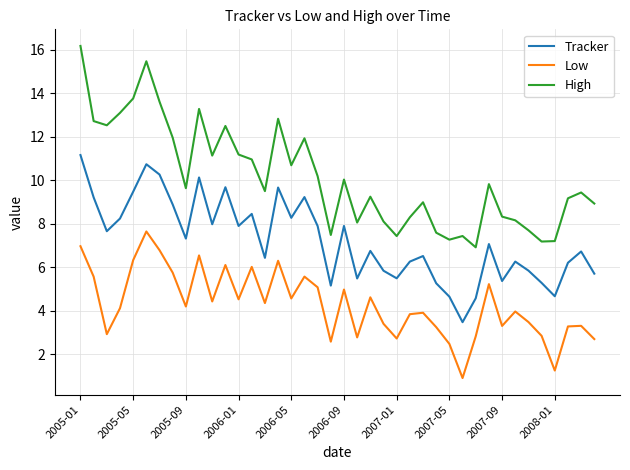

What is the sum of all Low values?

171.7